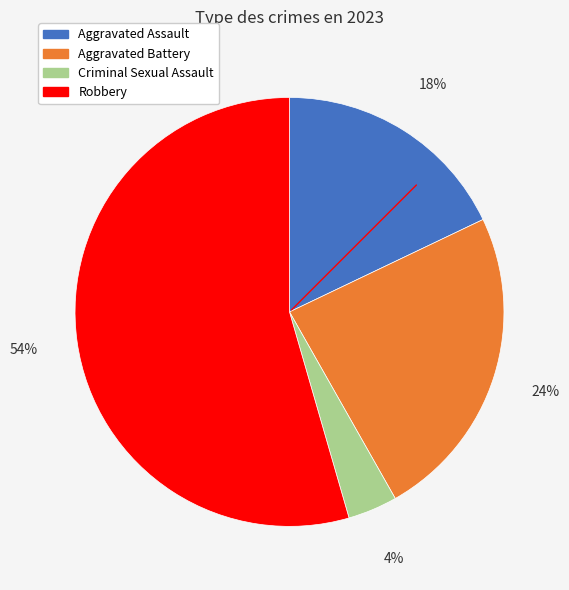

Is the sum of Criminal Sexual Assault and Aggravated Battery greater than half?

No